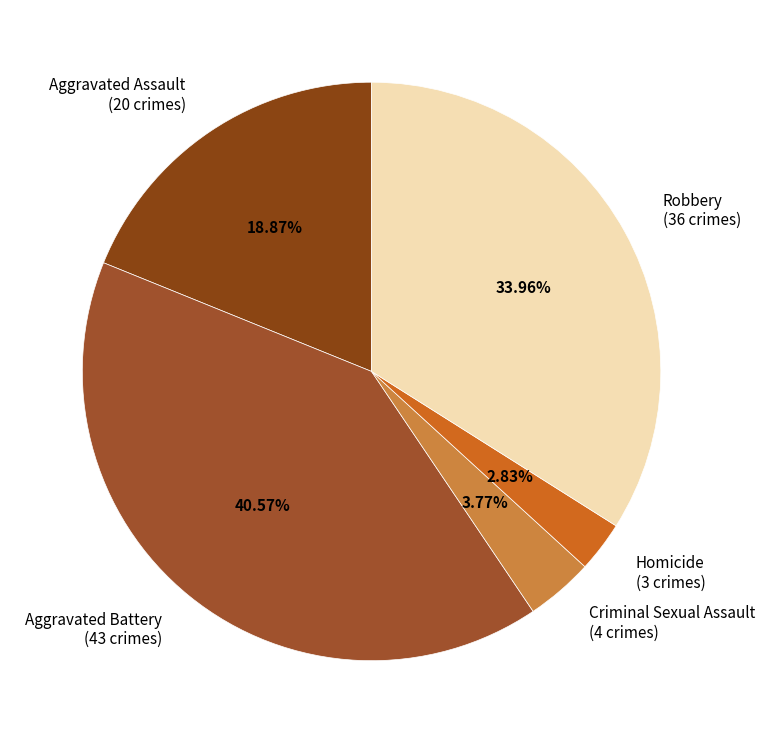

To the nearest percent, what is the combined percentage of Aggravated Assault and Criminal Sexual Assault?

23%